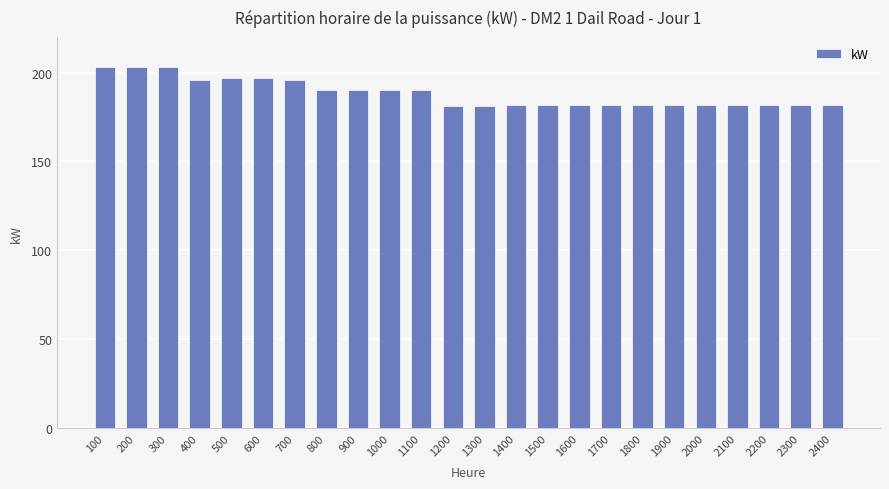

Where does the data first go above 182?

100